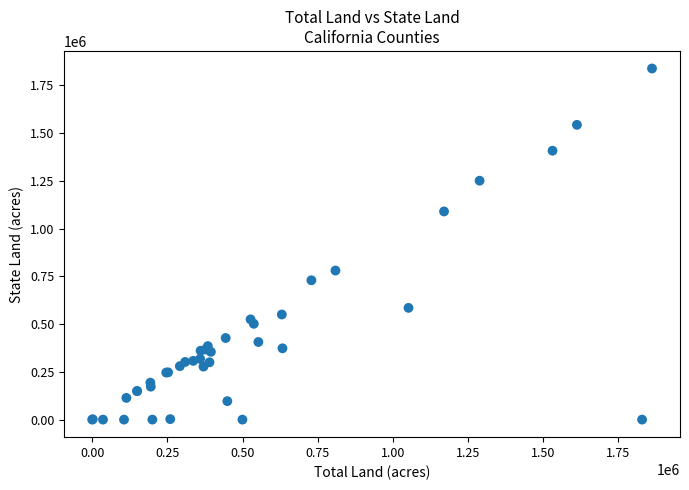

What Y value in the scatter plot is closest to 918650?

780000